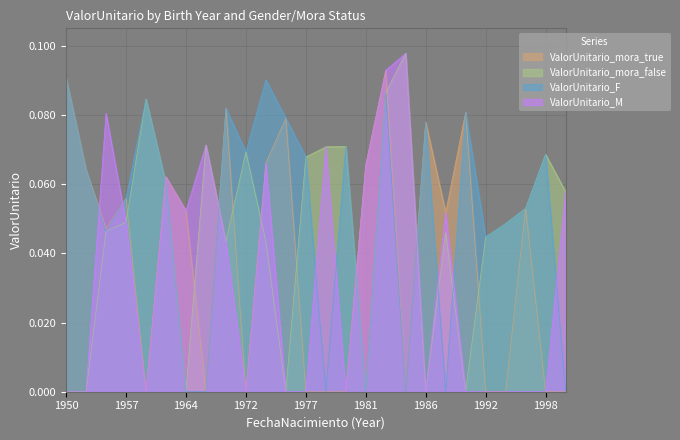

True or false: ValorUnitario_mora_false has a value of 0.0 at 1997.

False